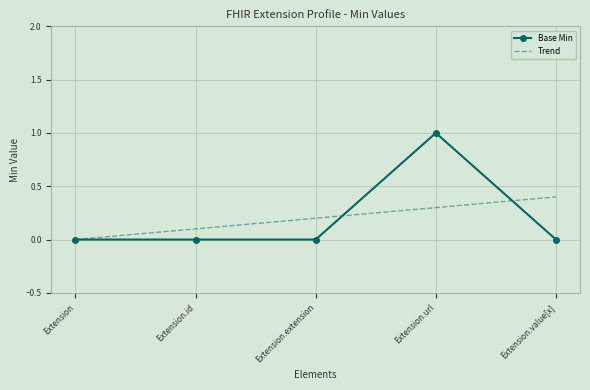

List the series in order of their peak value, lowest first.

Trend, Base Min